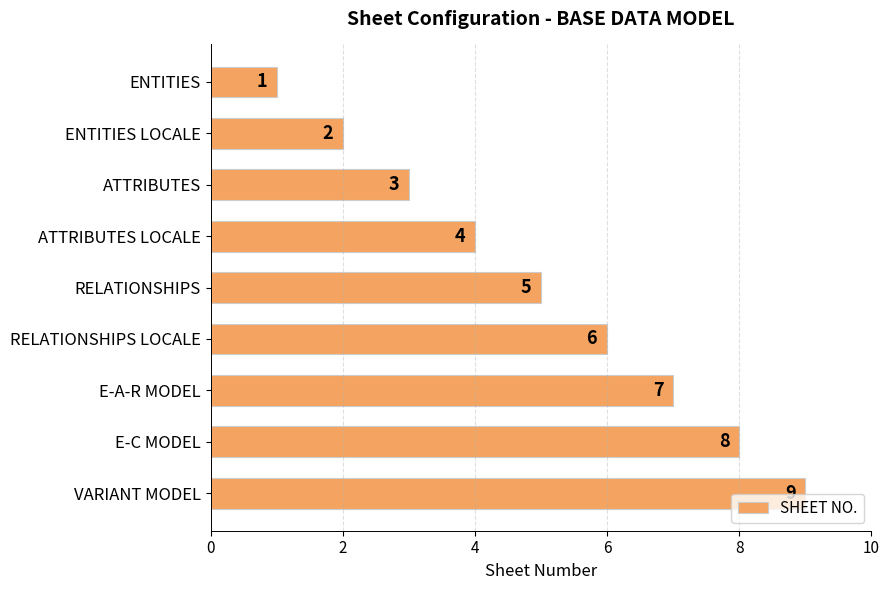

How many values are between 3 and 7?

5